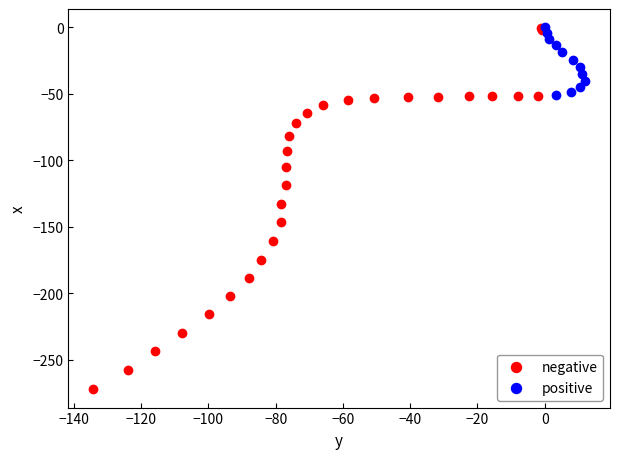

Which series has the widest spread of Y values?

negative